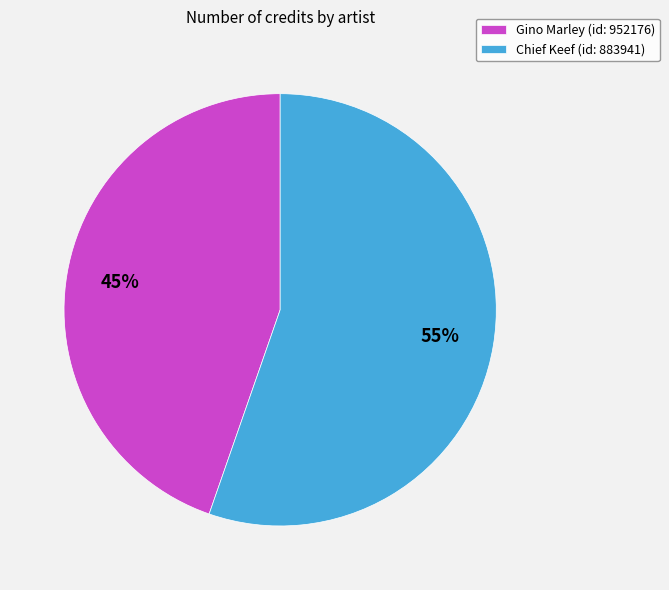

True or false: Gino Marley (id: 952176) accounts for 59% of the total.

False